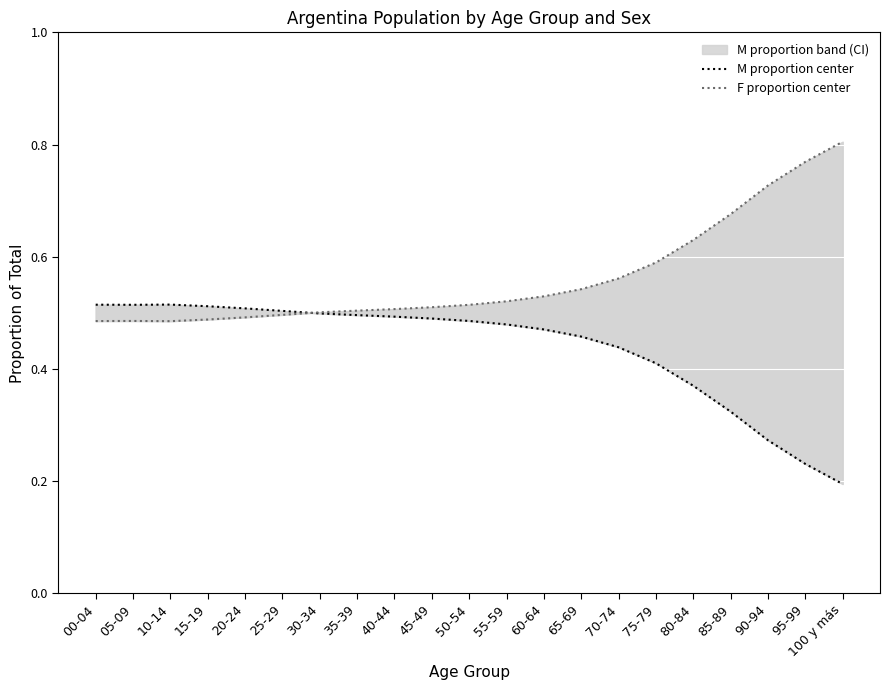

The value of F (proportion center) at 10-14 is 0.5. True or false?

True